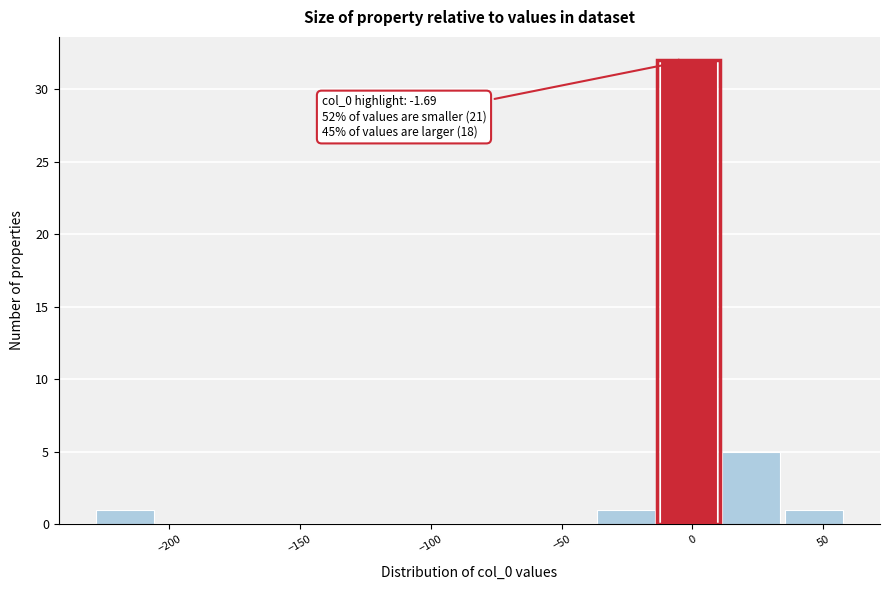

Over which range of the x-axis is the bar tallest?

-15 to 10